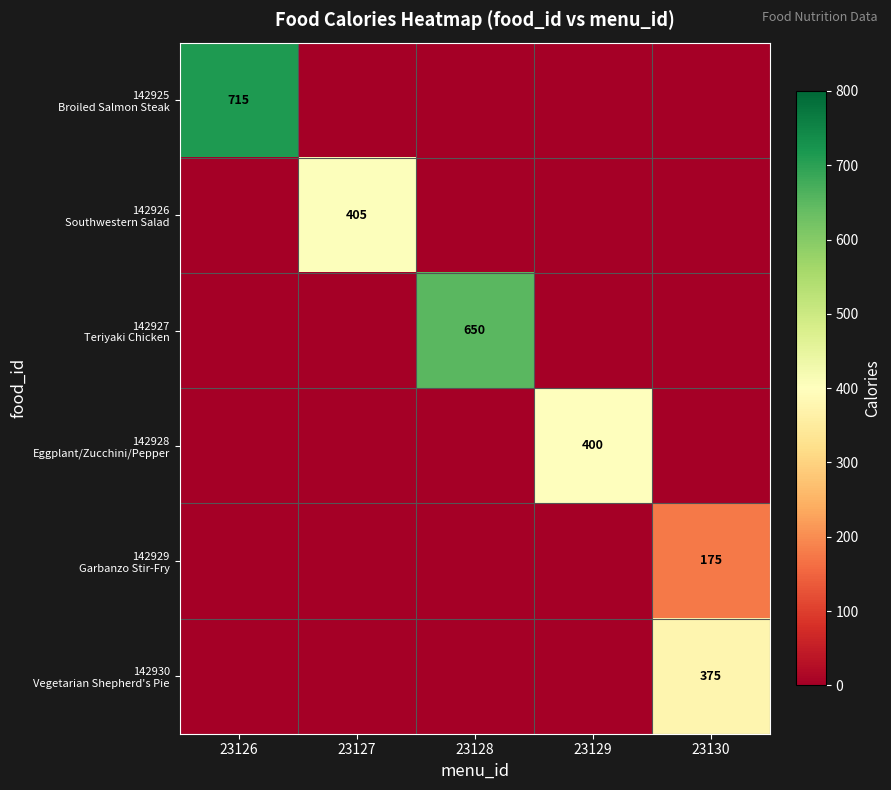

What is the total value across all series at 23128?

650